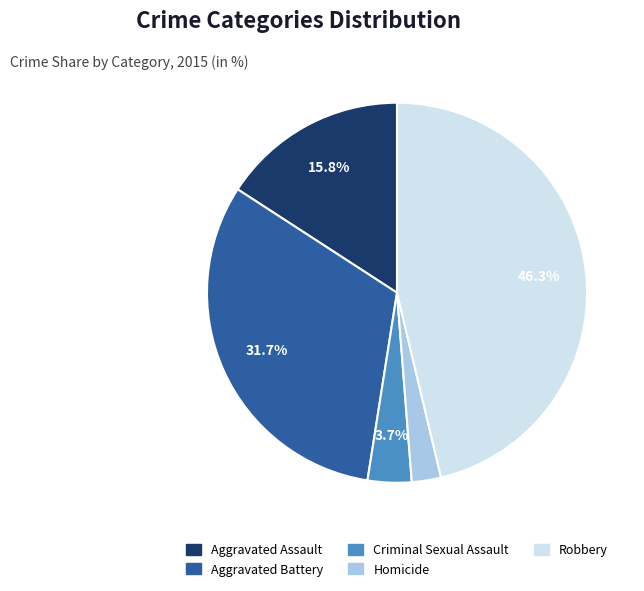

True or false: Aggravated Assault accounts for 16% of the total.

True